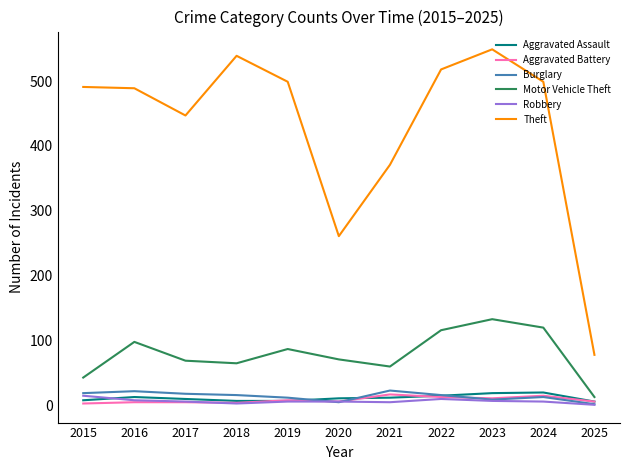

The value of Aggravated Battery at 2021 is 17. True or false?

True